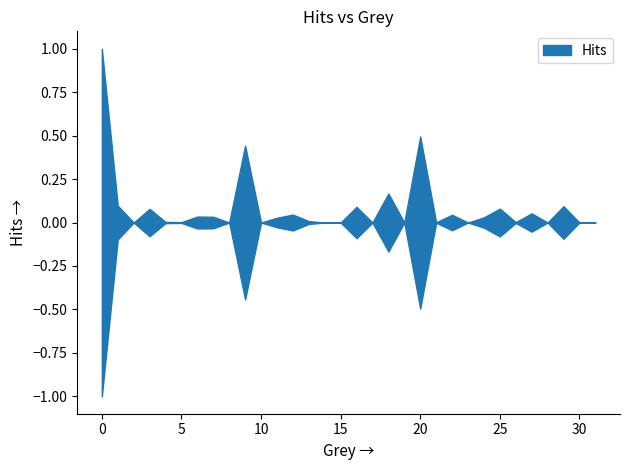

What is the maximum value shown in the chart?

1.0